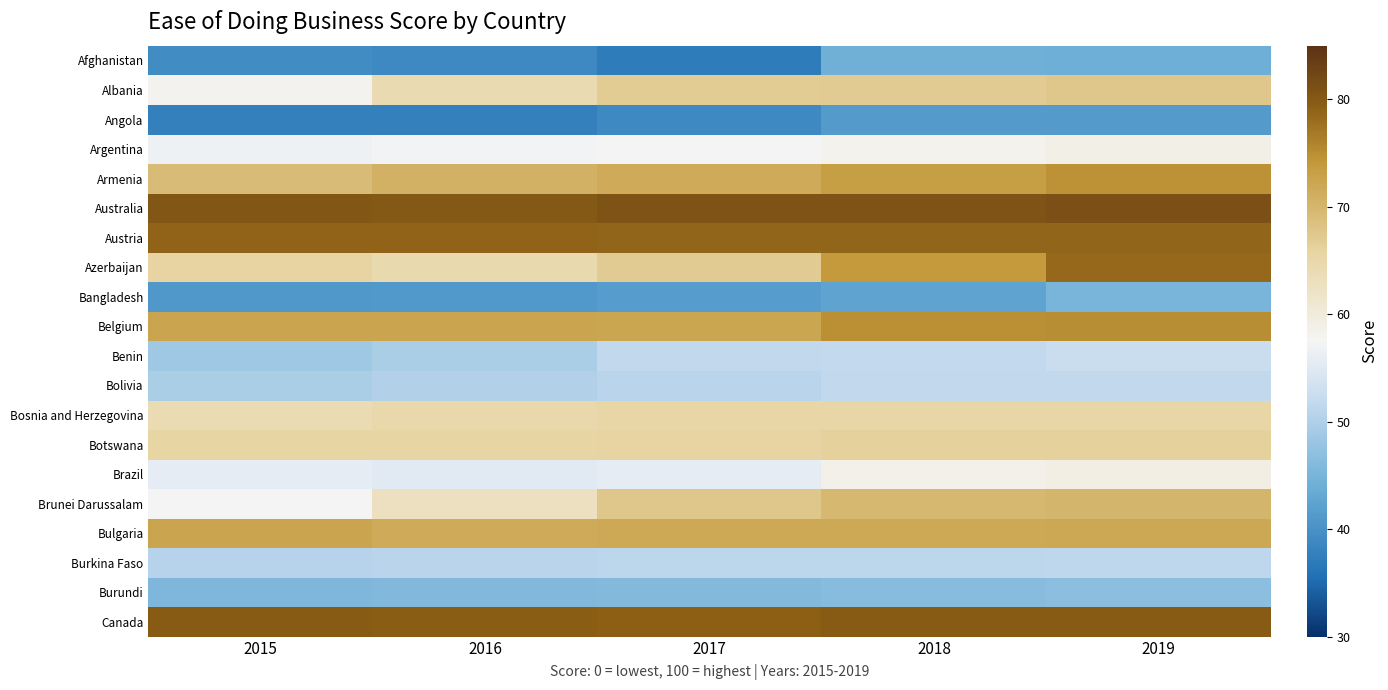

Count the number of categories in the chart.

5